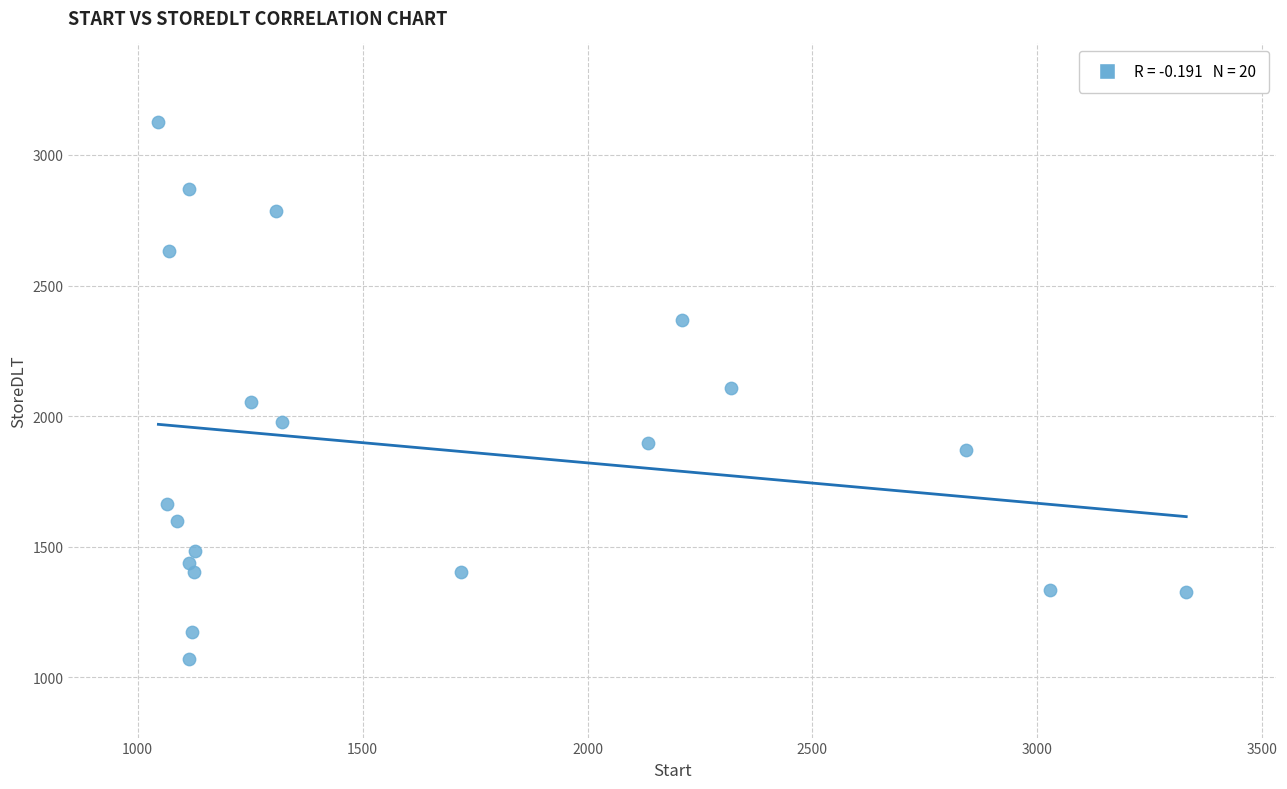

What is the range of Y values (max minus min)?

2057